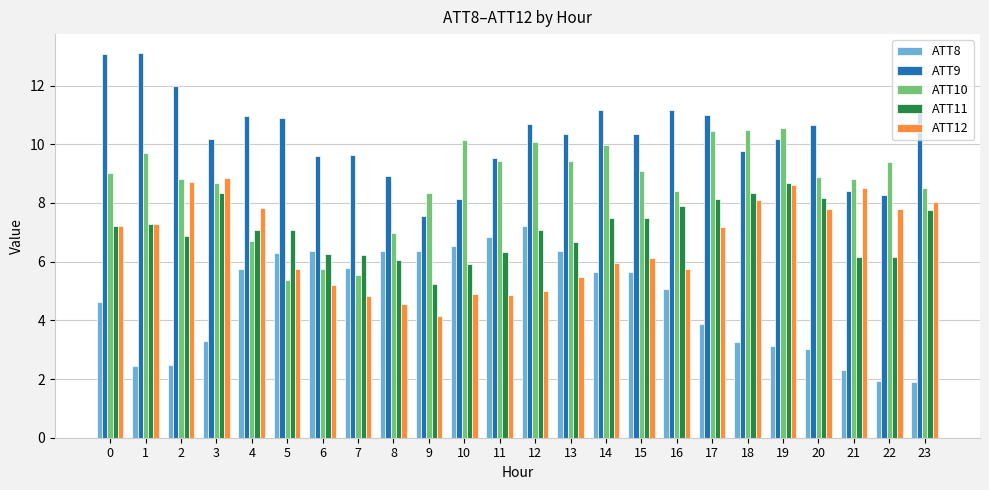

What is the difference between the maximum and minimum values in the ATT10 series?

5.2